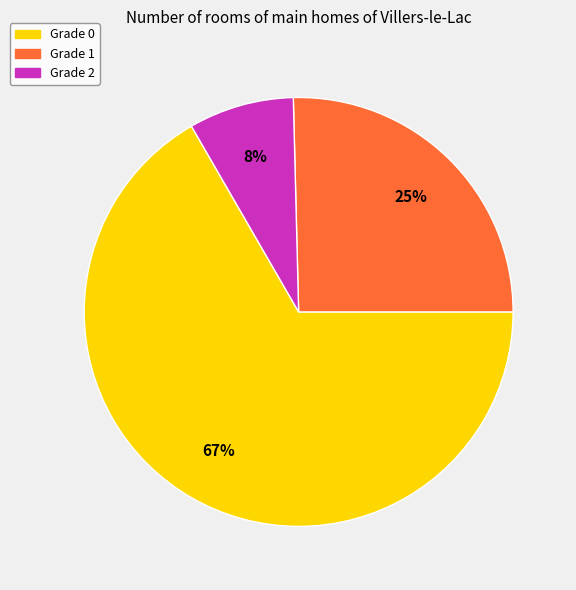

True or false: Grade 2 accounts for 16% of the total.

False